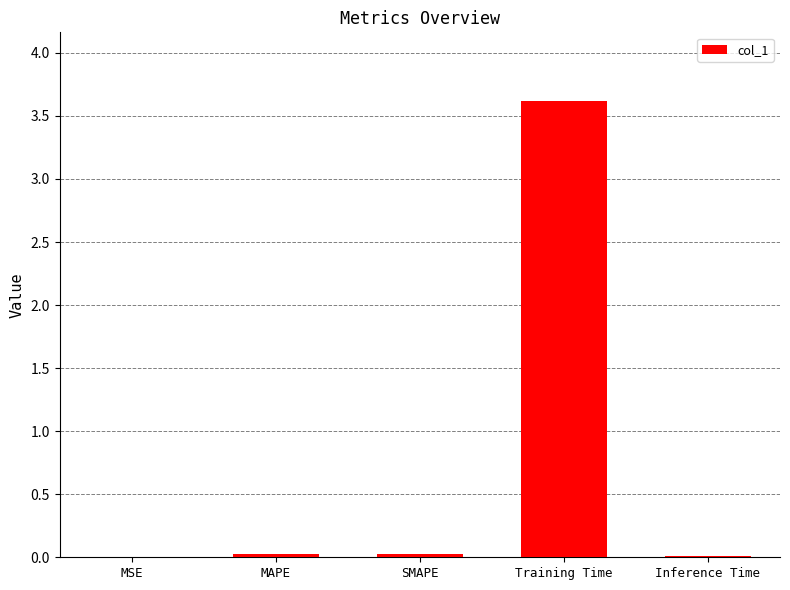

What is the sum of the values at Training Time and MSE?

3.6